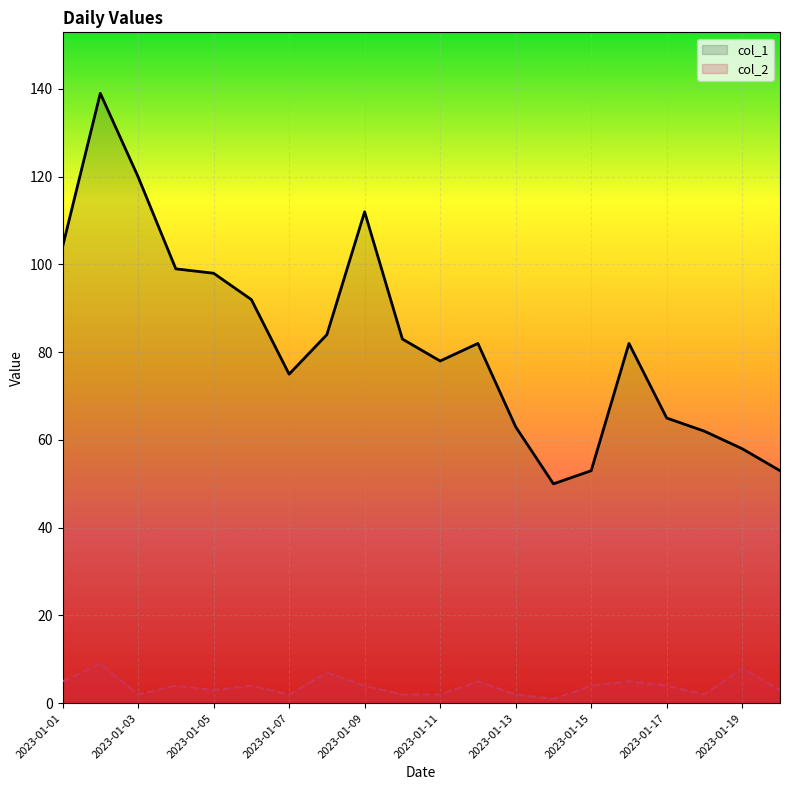

Which series changed the most between 2023-01-03 and 2023-01-09?

col_1